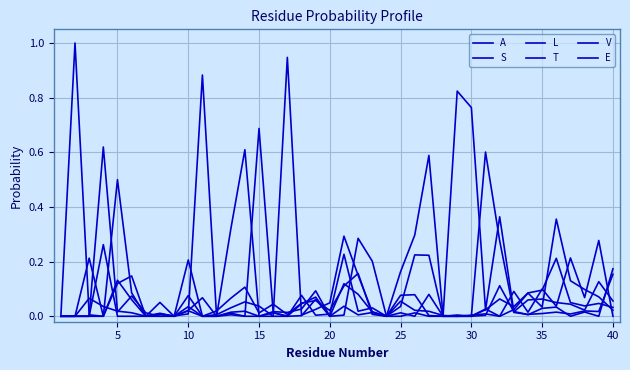

Does the chart have visible grid lines?

Yes